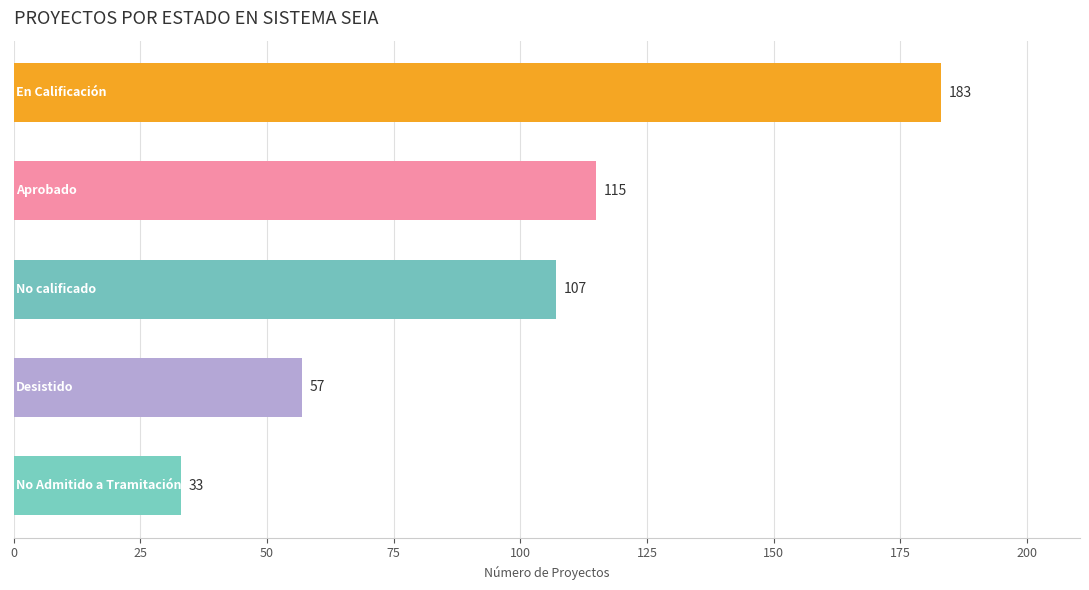

What is the value of the 5th bar from the top?

33